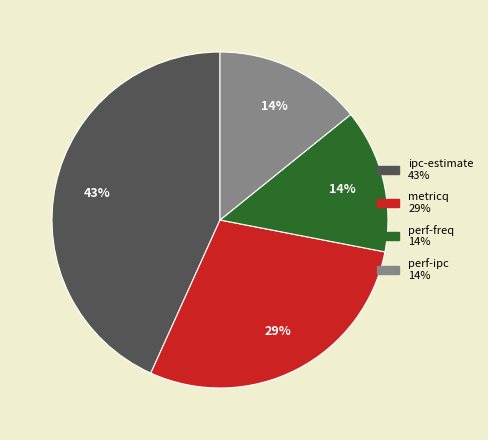

Count the number of slices in the pie.

4